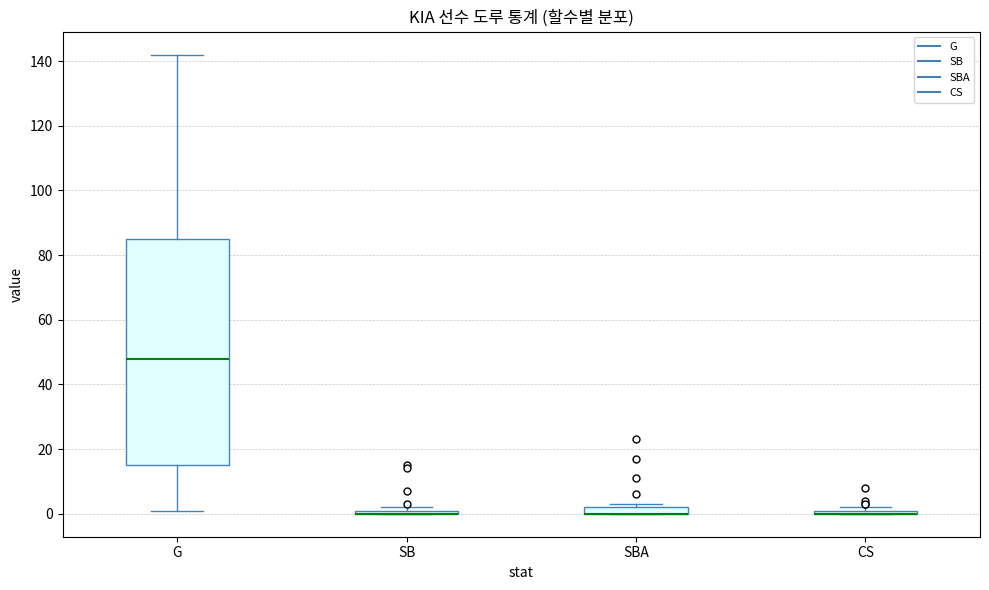

Where is the lower edge of the box for CS on the y-axis? The values are not printed on the chart, so give them approximately, as read against the axis.

0